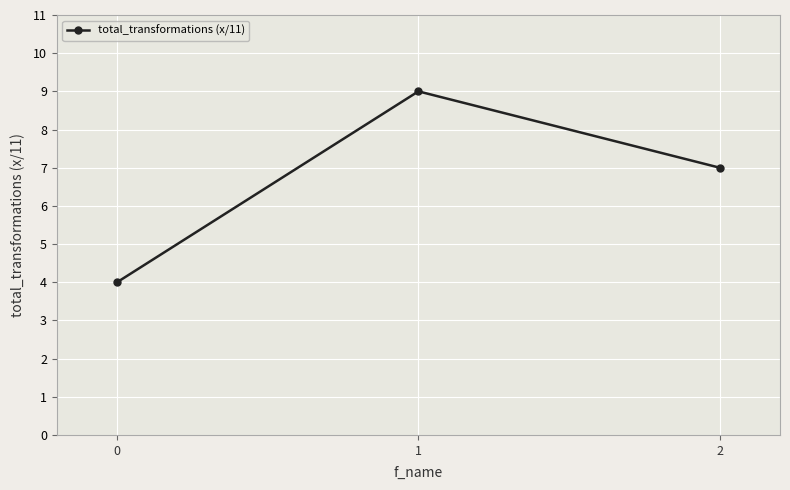

How many series are shown in this chart?

1